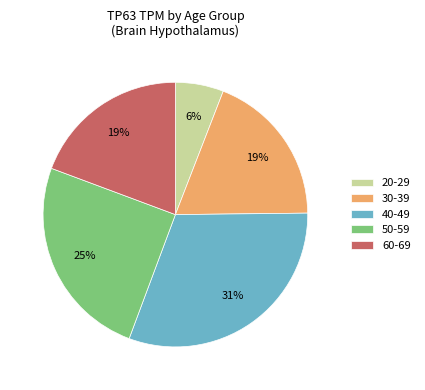

Which has a higher value, 30-39 or 50-59?

50-59